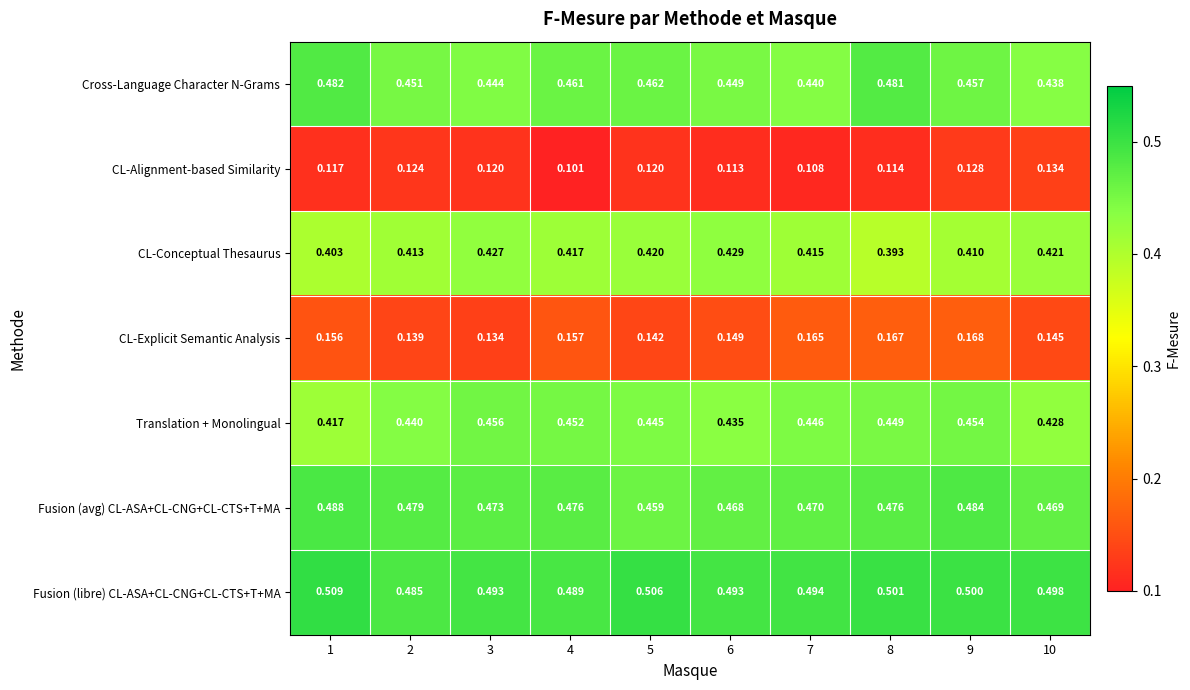

What is the total value across all series at 6?

2.5